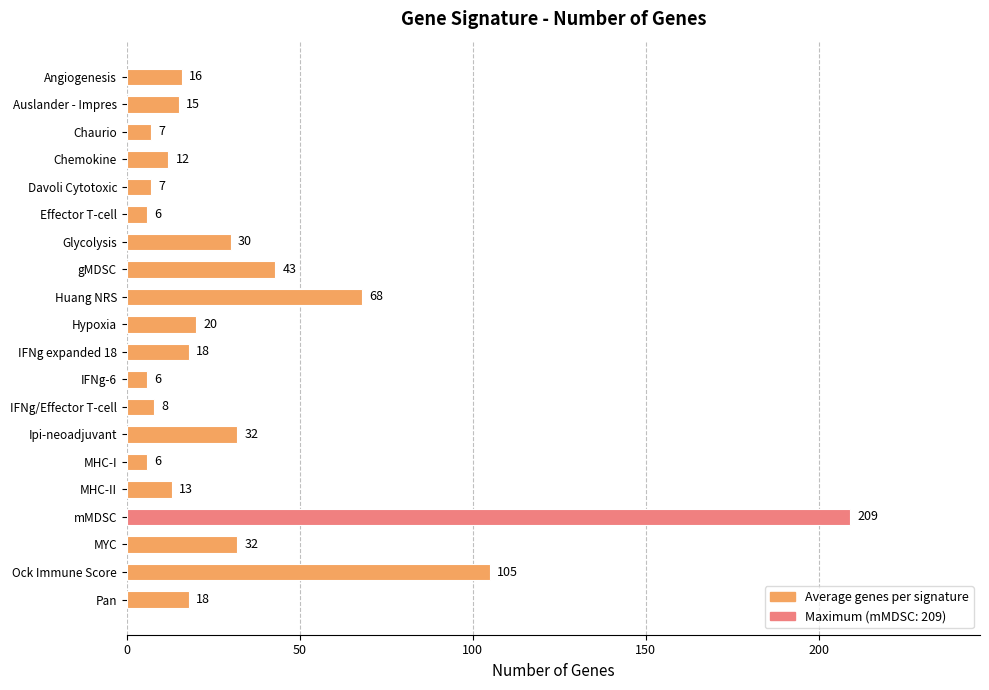

What is the sum of all values?

671